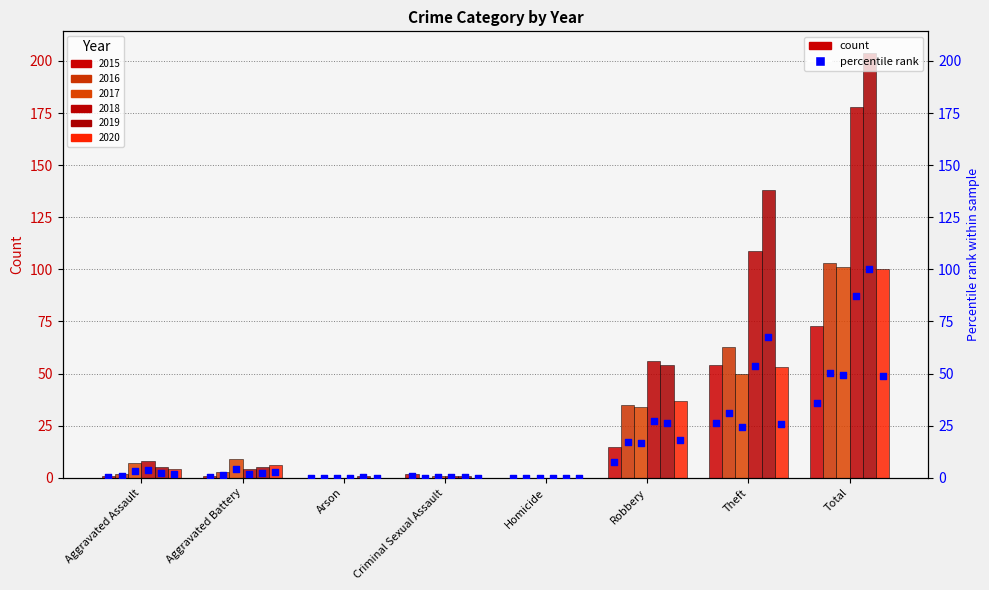

Which has a higher value, Total or Theft?

Total